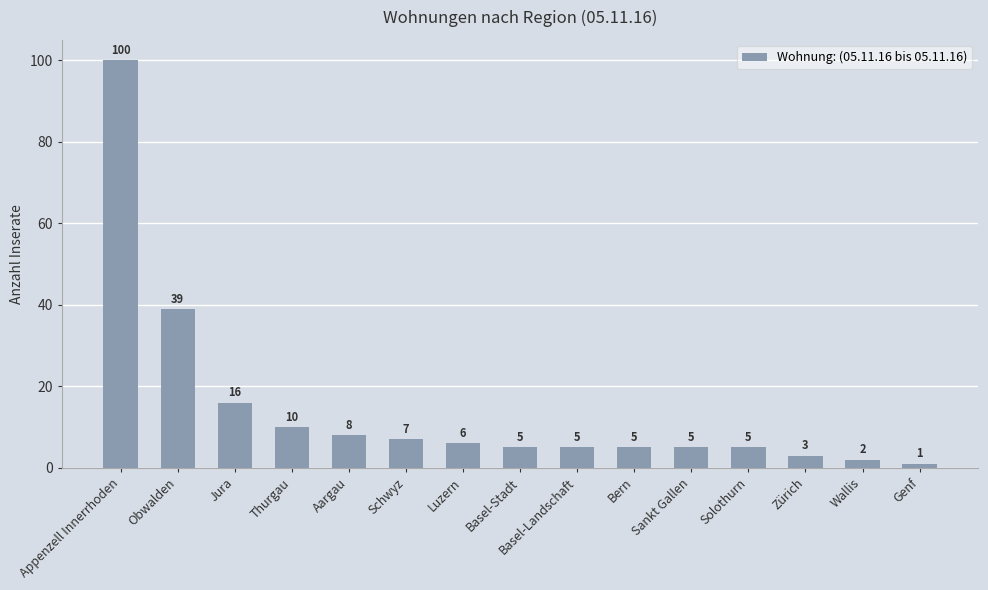

What is the change in value from Obwalden to Jura?

-23